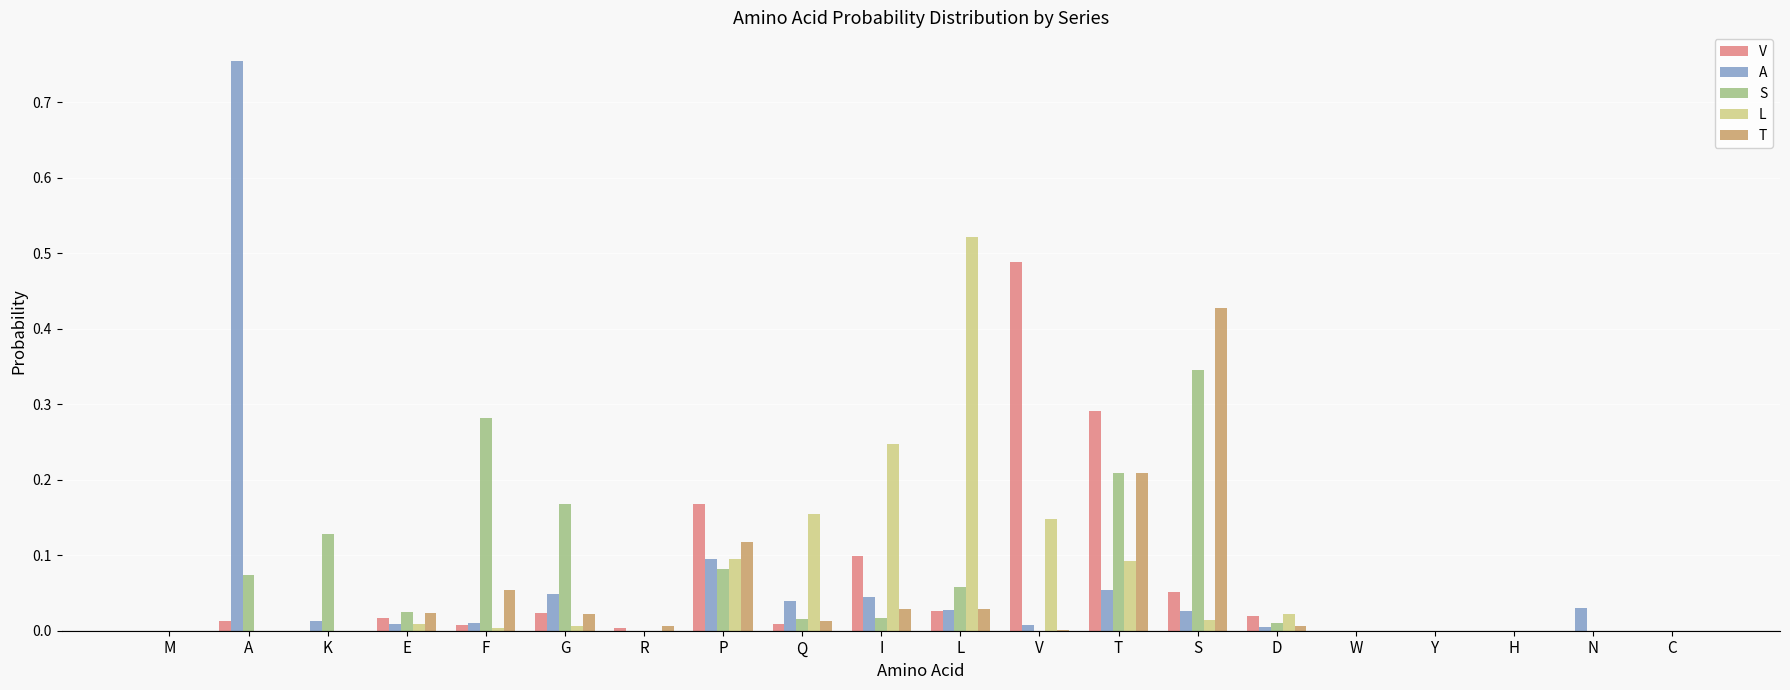

Is it true that A equals 0.0 at F?

True